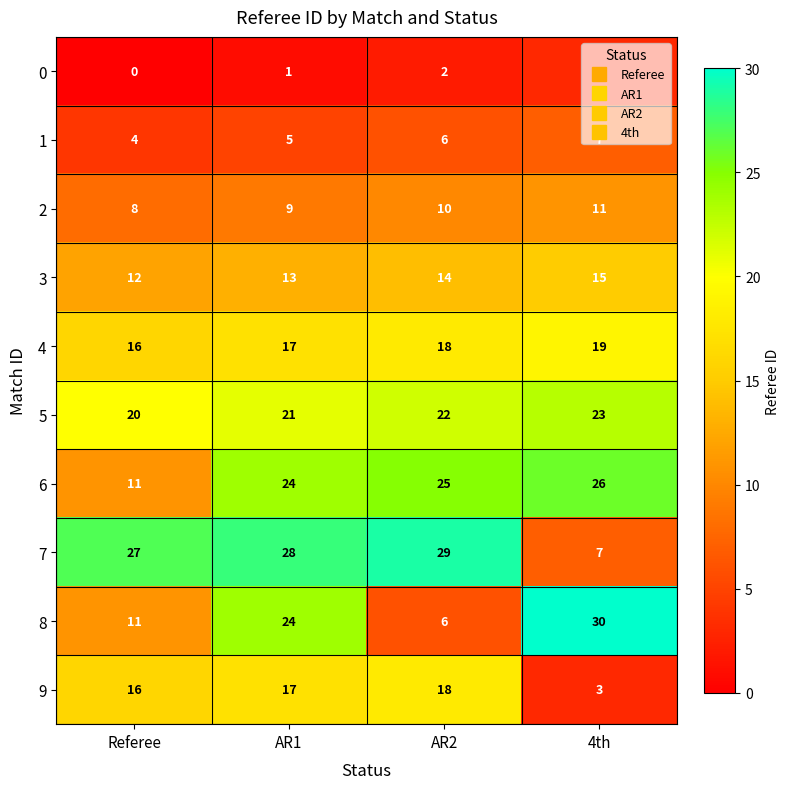

What is the average value of the 3 series?

14